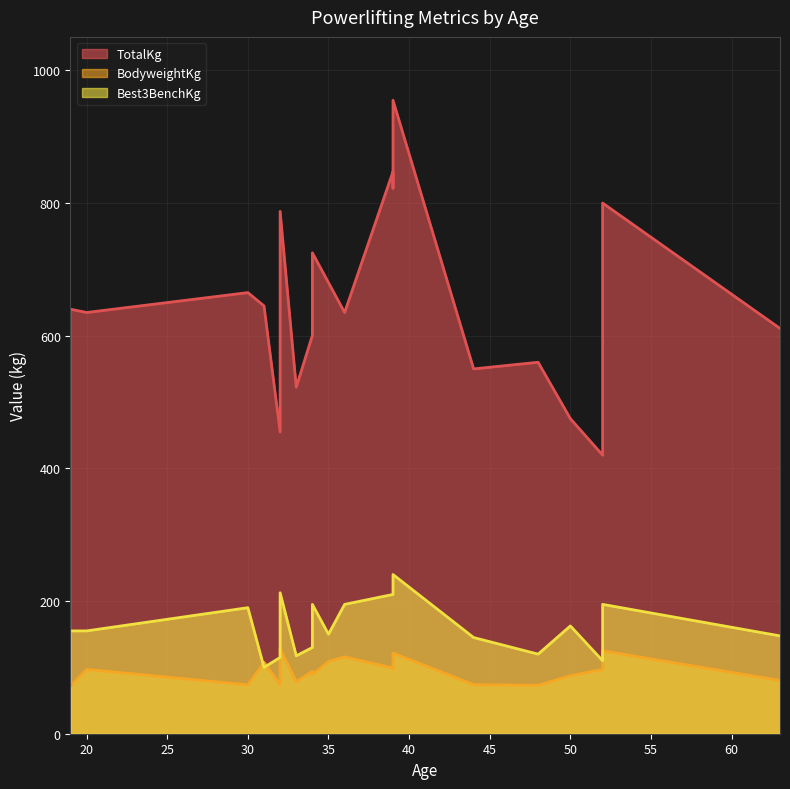

The Best3BenchKg series shows 162.5 at 50. True or false?

True